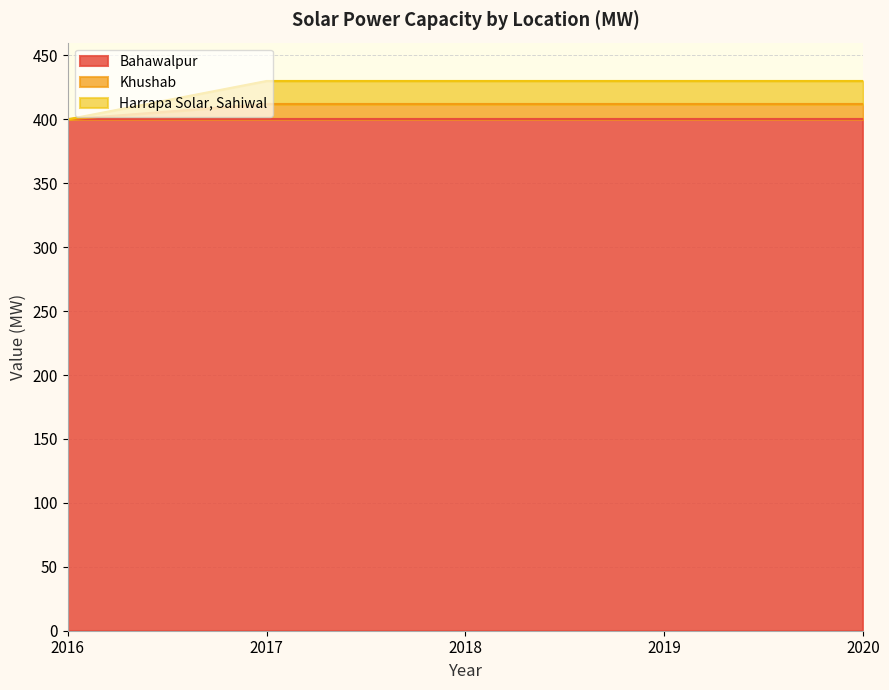

The value of Bahawalpur at 2017 is 400. True or false?

True